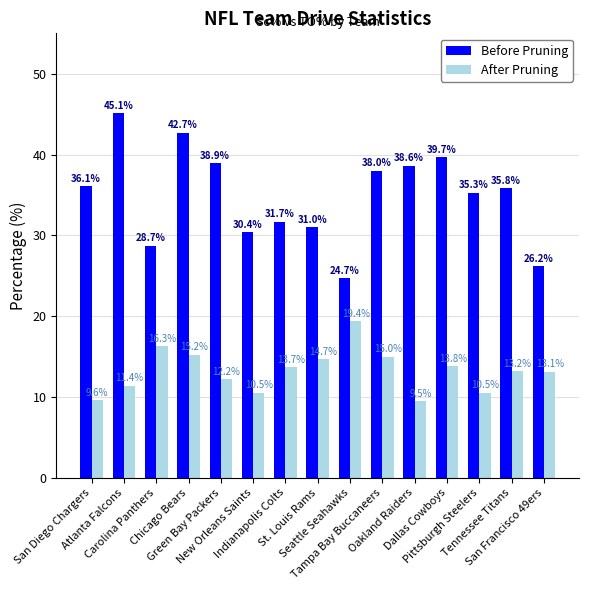

How many distinct data groups are displayed?

2